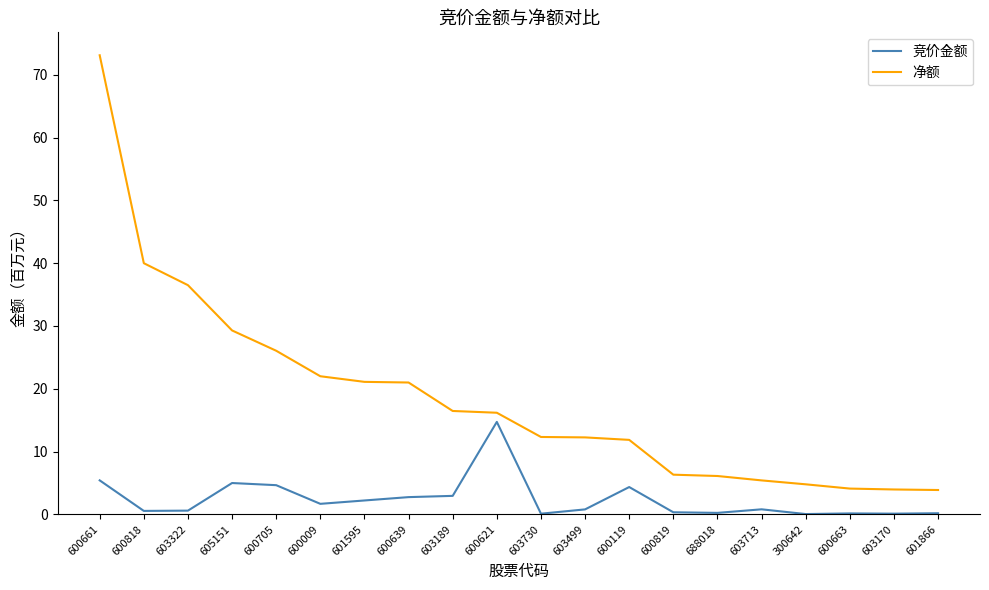

Which series has the largest total across all categories?

净额